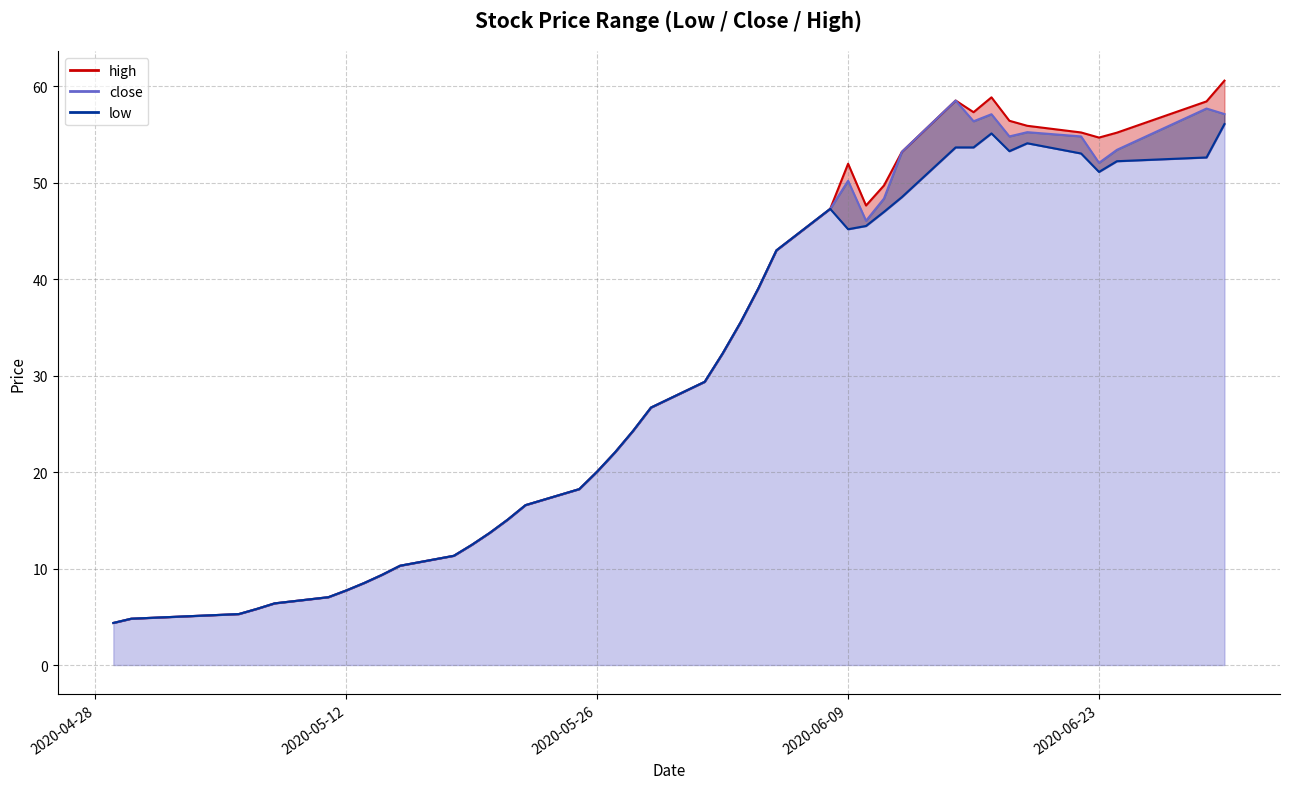

Does the chart display data point markers on the line(s)?

No